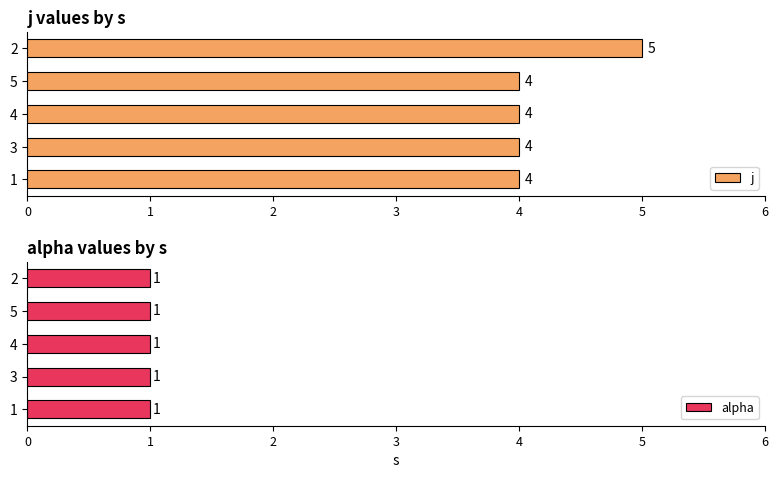

Does the chart contain any negative values?

No